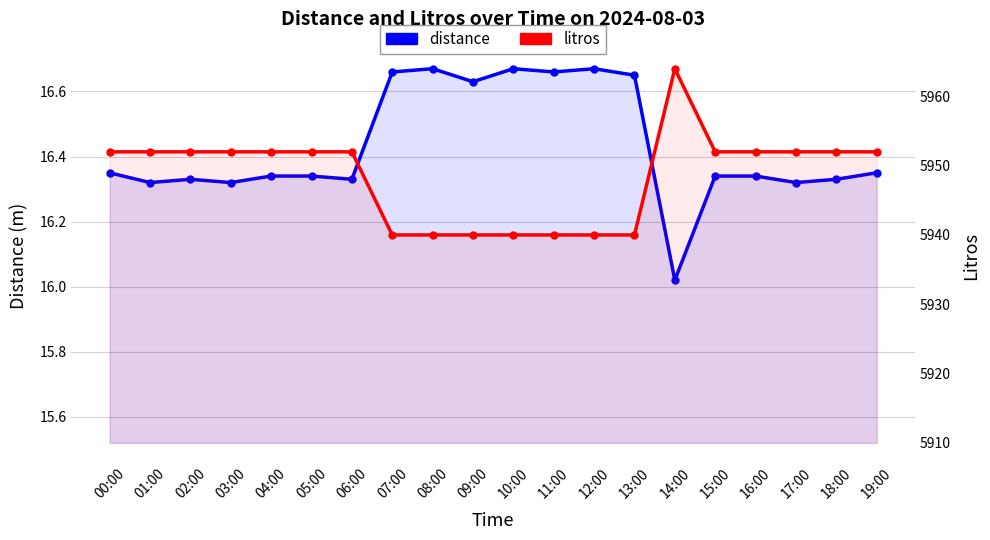

What is the total value across all series at 07:00?

5956.7